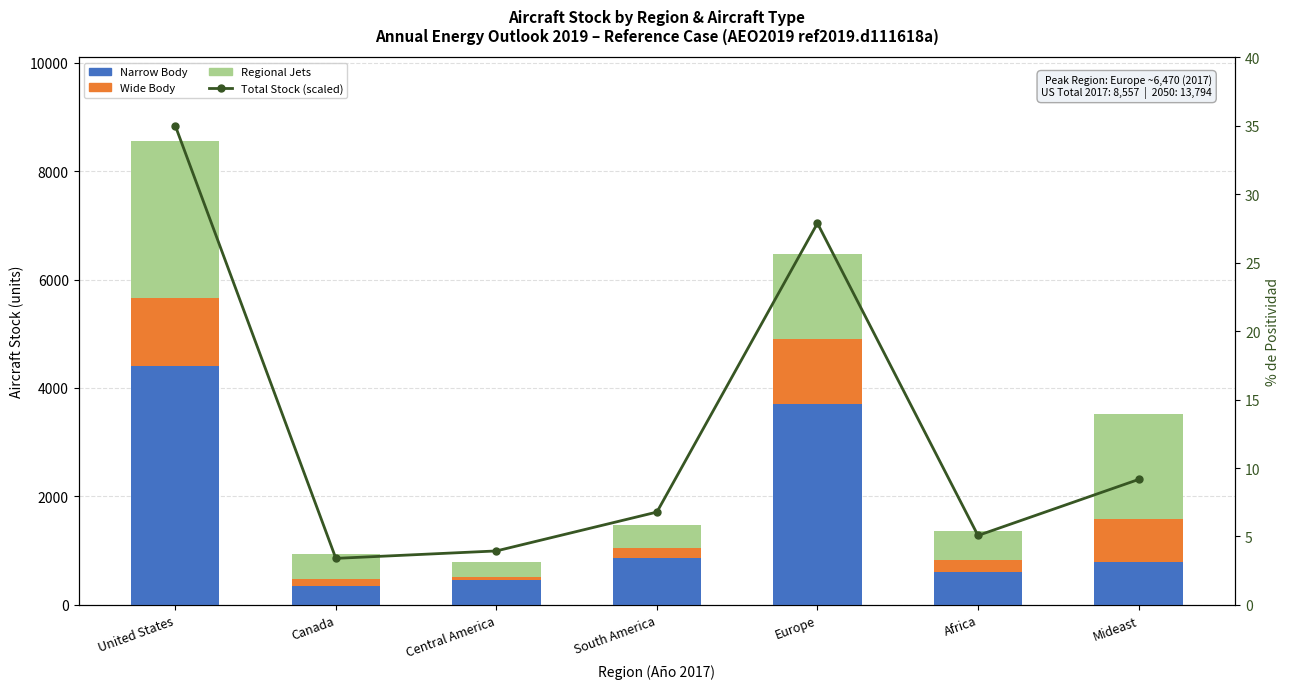

How many series are shown in this chart?

4